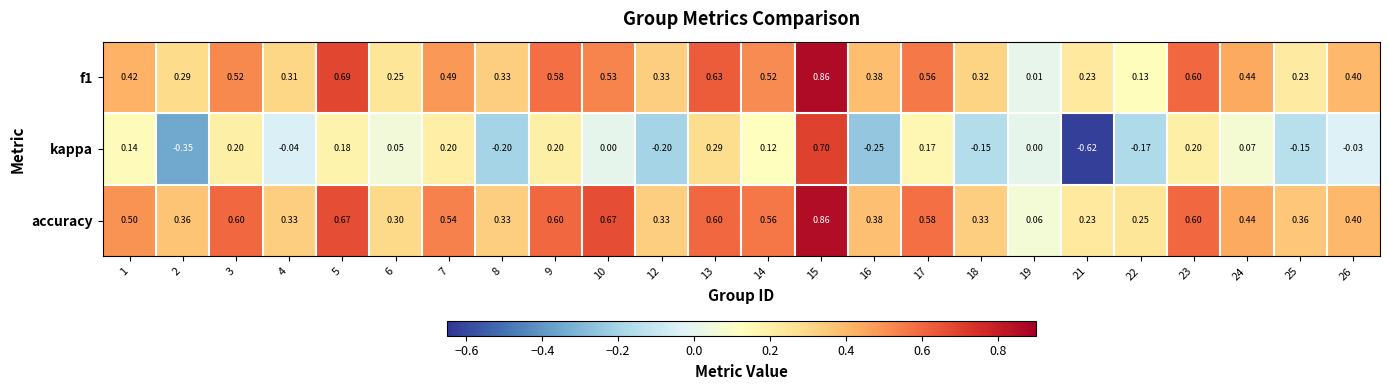

Which series has the largest total across all categories?

accuracy